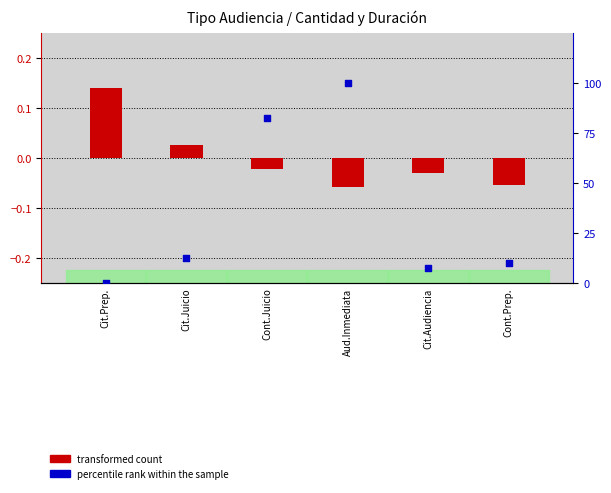

Which series has the largest Y range (max minus min)?

percentile rank within the sample